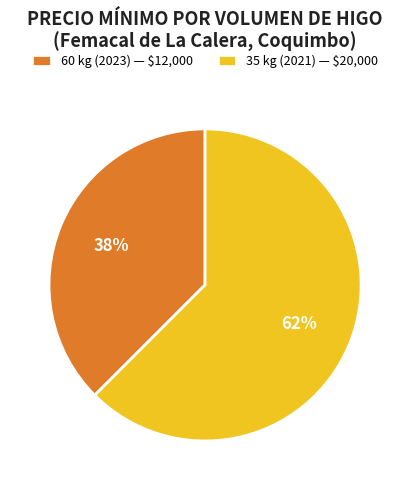

Does 35 kg (2021) — $20,000 represent more than half of the total?

Yes